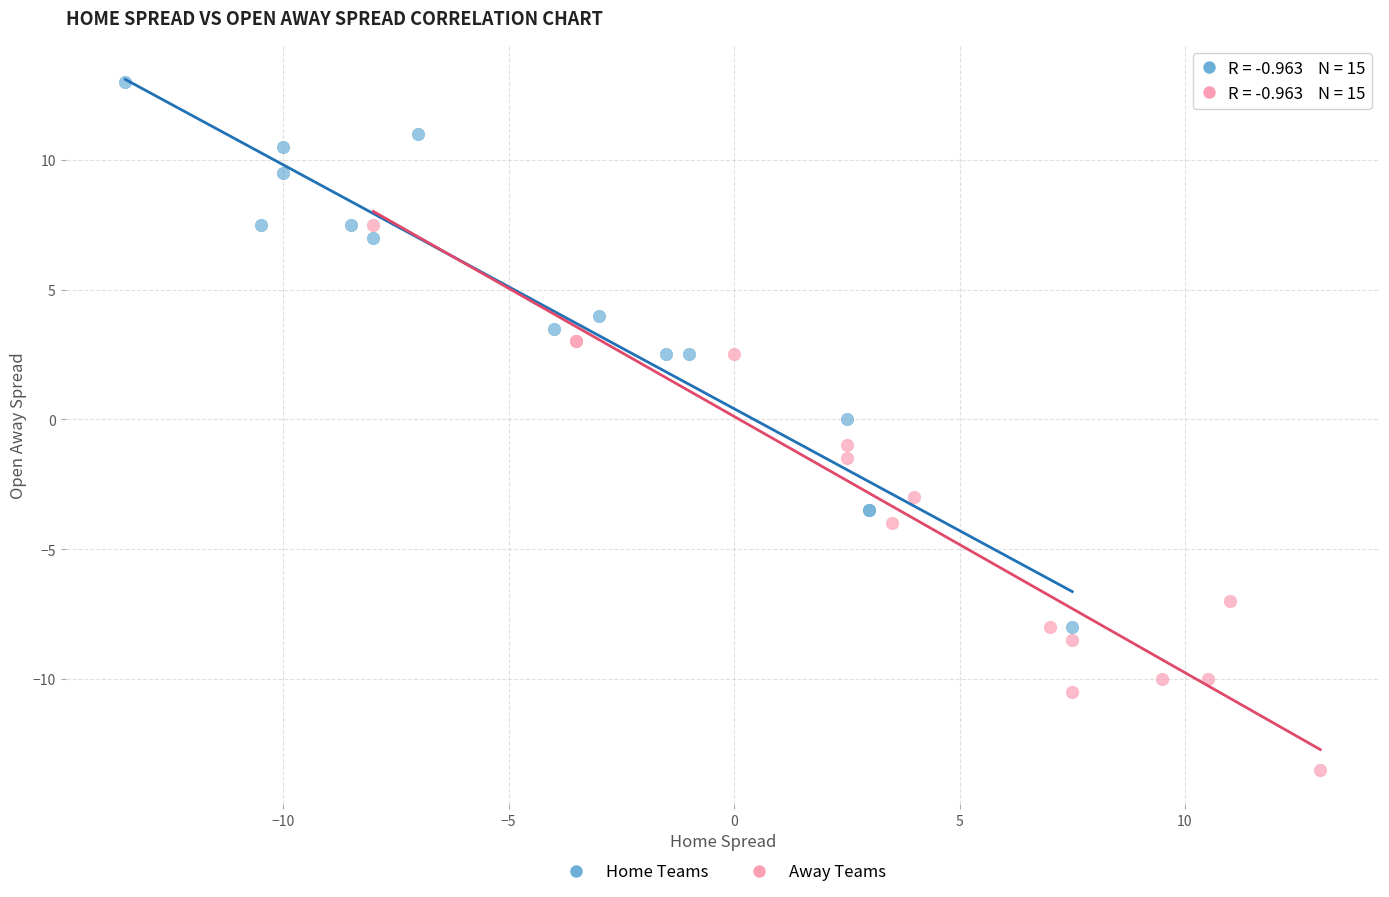

Which series reaches the minimum Y coordinate?

Away Teams